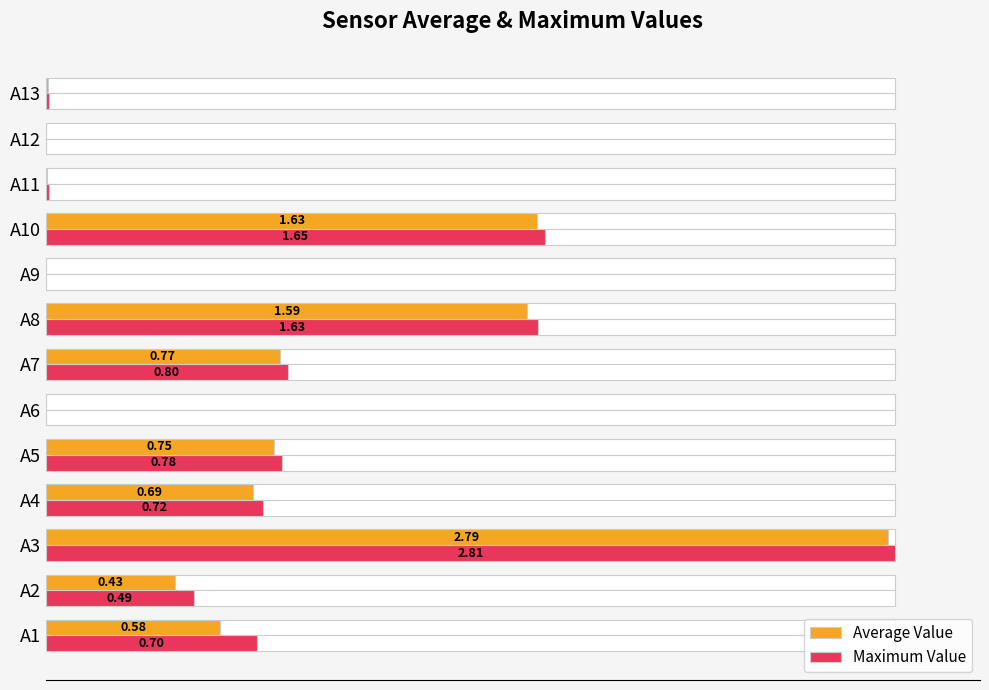

The Maximum Value series shows 151.0 at A3. True or false?

False